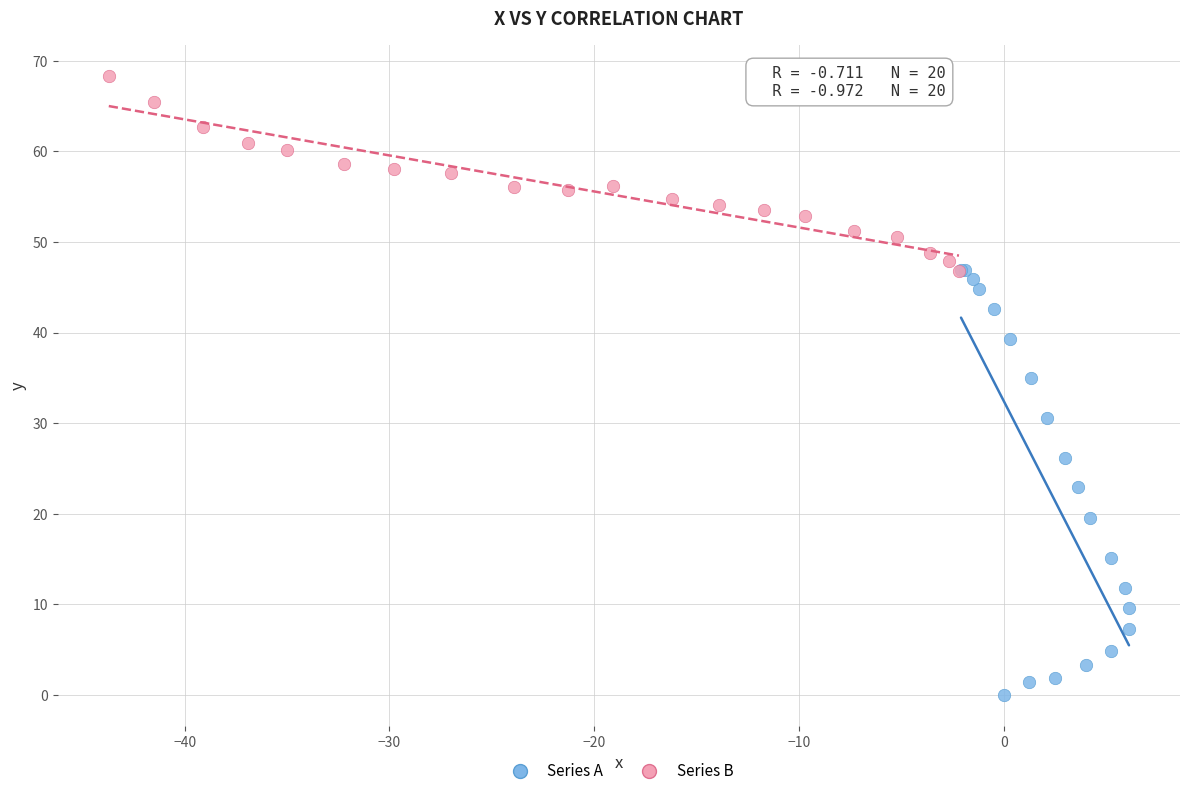

Which series reaches the minimum Y coordinate?

Series A